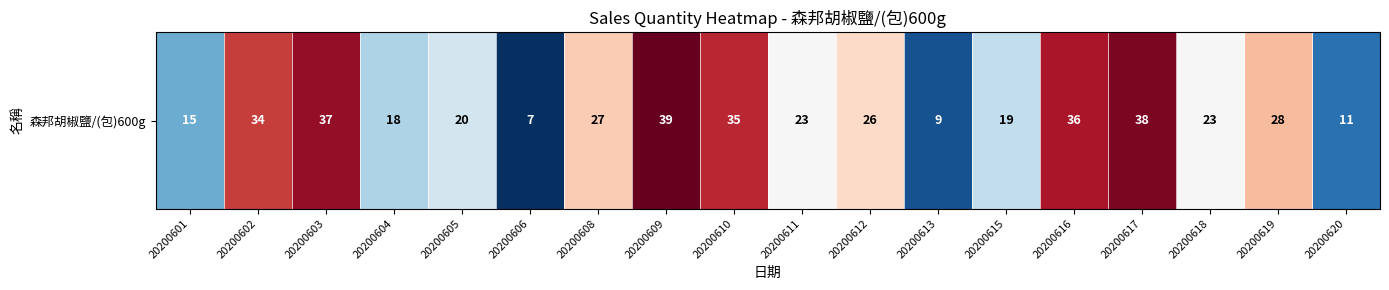

Is it true that the value at 20200613 is 5?

False